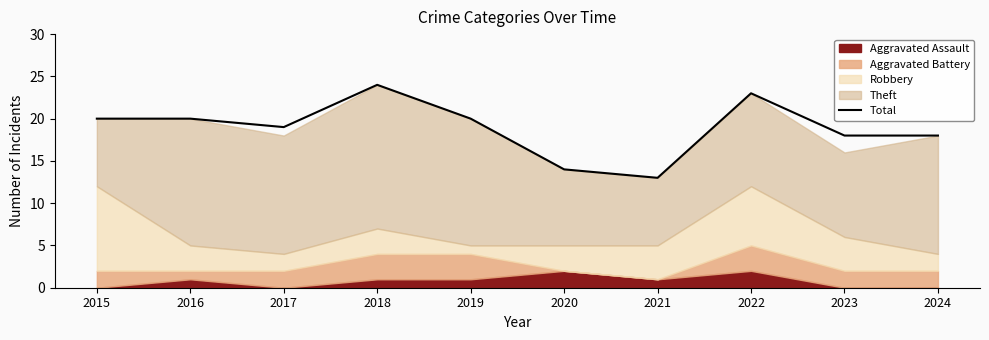

What is the greatest value displayed?

24